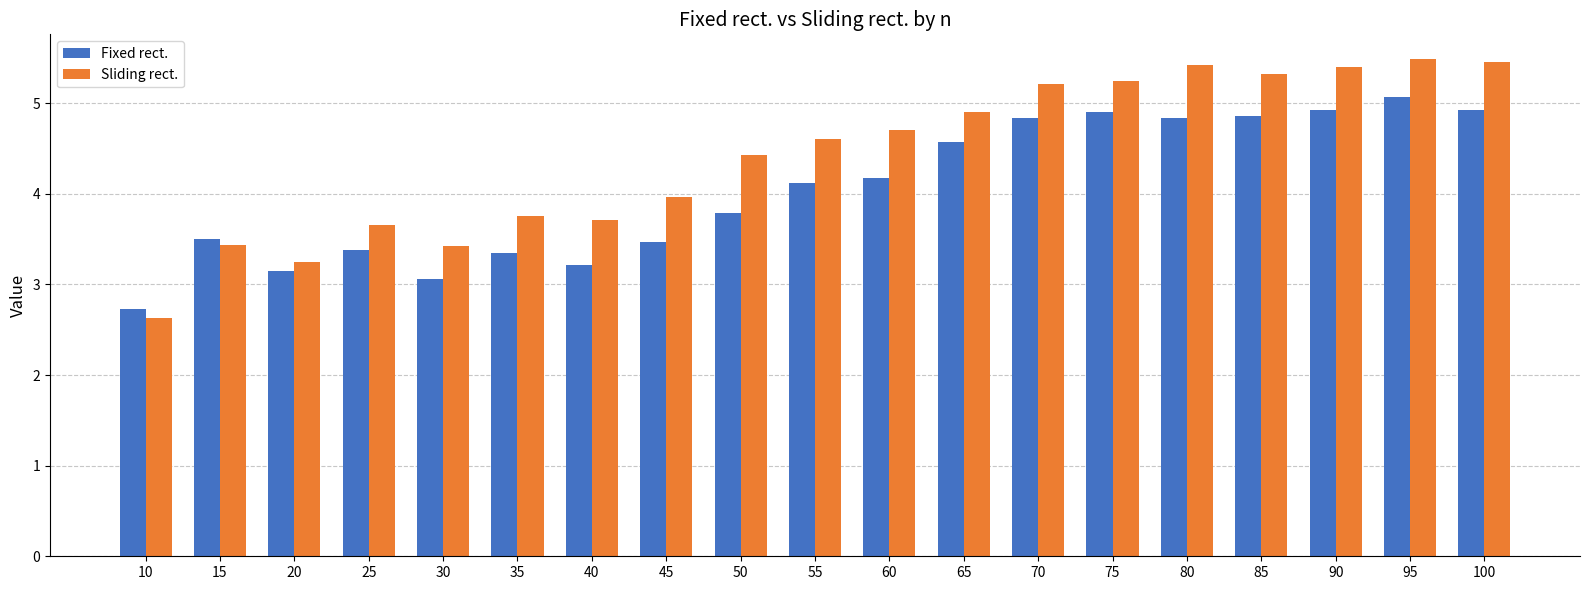

How many values in the Fixed rect. series are below 4?

9